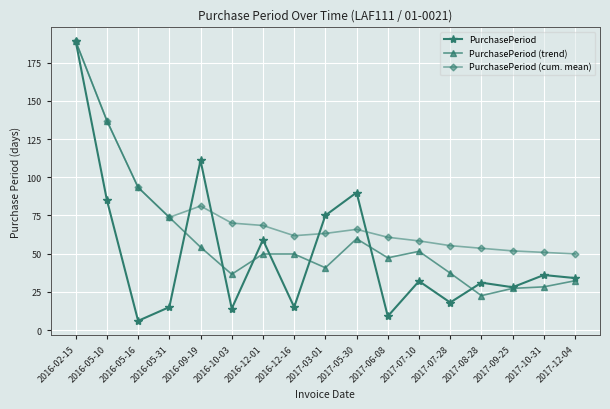

What position from the left is 2017-08-28?

14